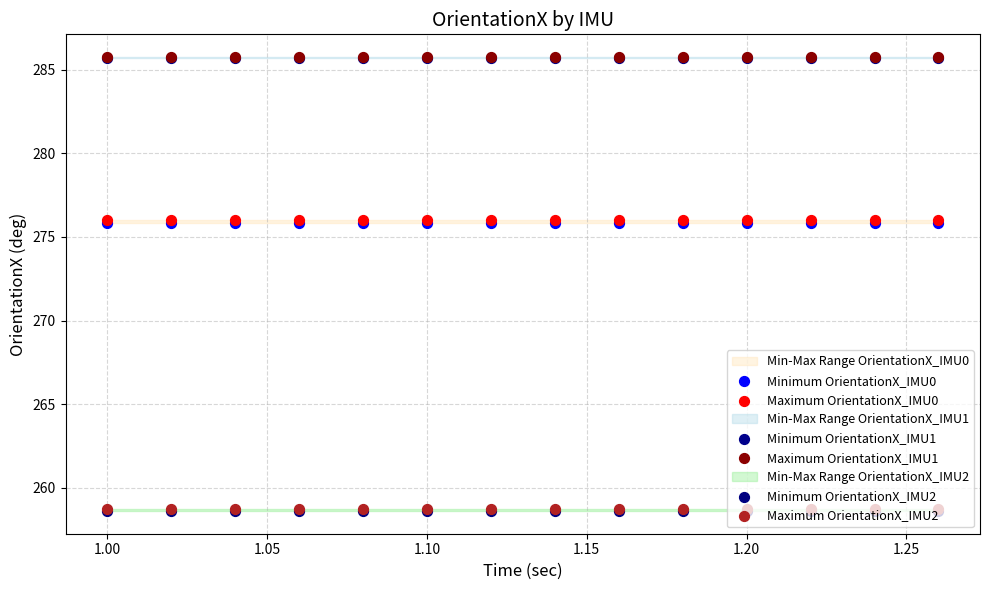

What is the total value across all series at 1.00?

1640.6